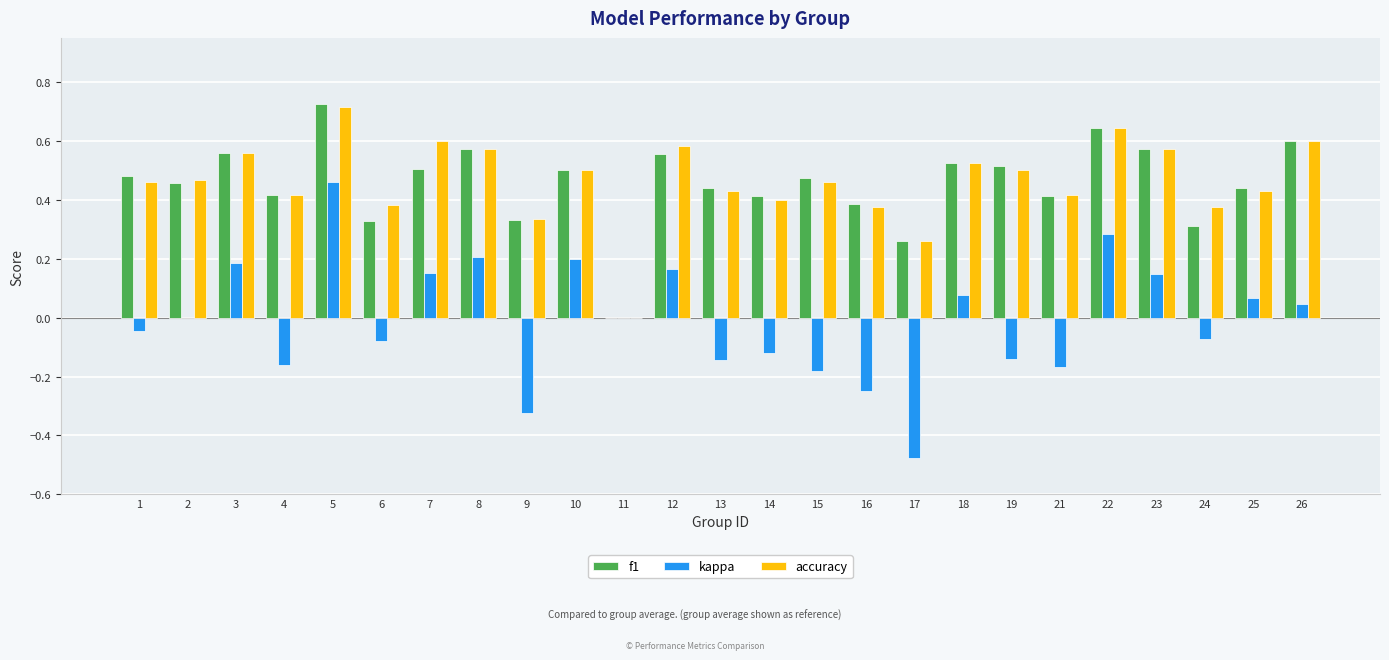

Which category has the highest value in the accuracy series?

5